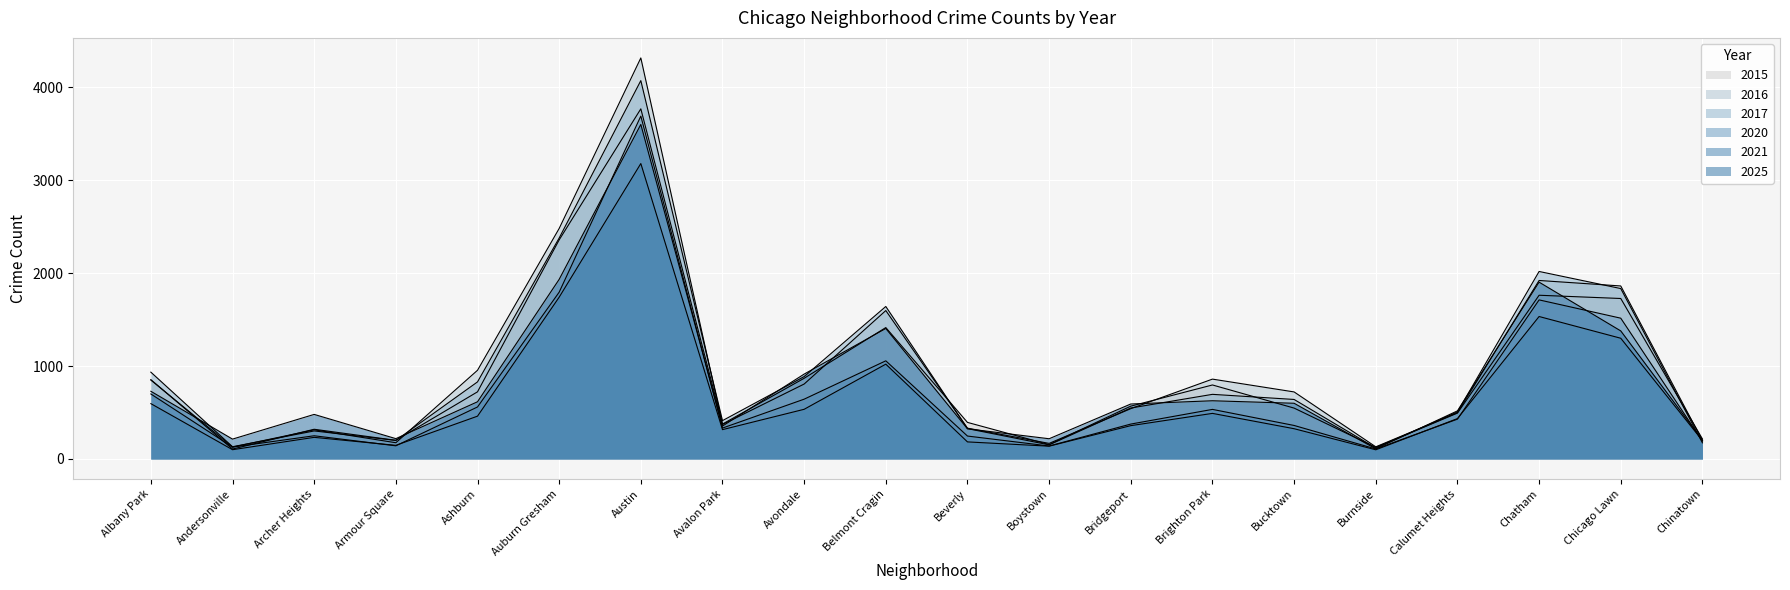

Read the 2025 value at Ashburn.

616